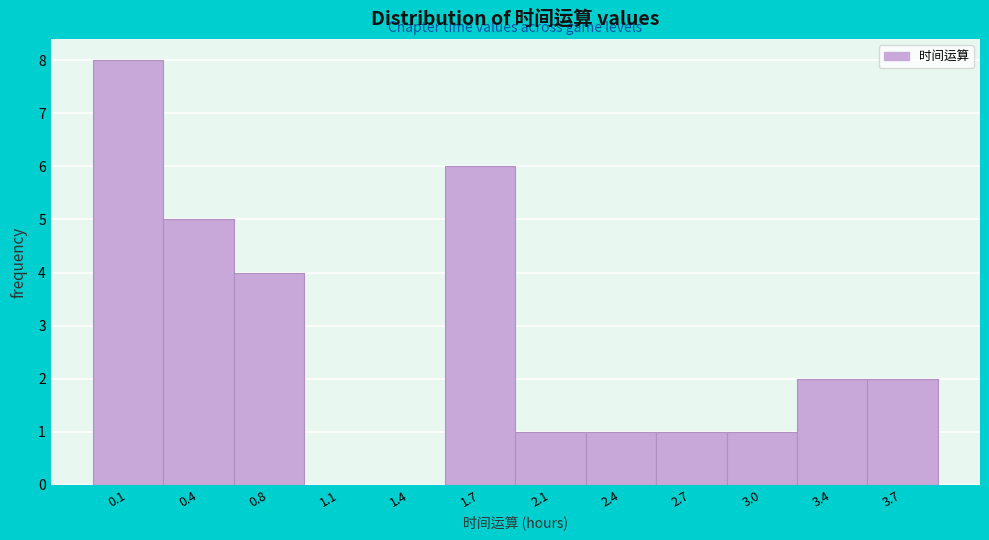

Reading right to left, what are all the values shown in this chart?

3.7=2	3.4=2	3.0=1	2.7=1	2.4=1	2.1=1	1.7=6	1.4=0	1.1=0	0.8=4	0.4=5	0.1=8